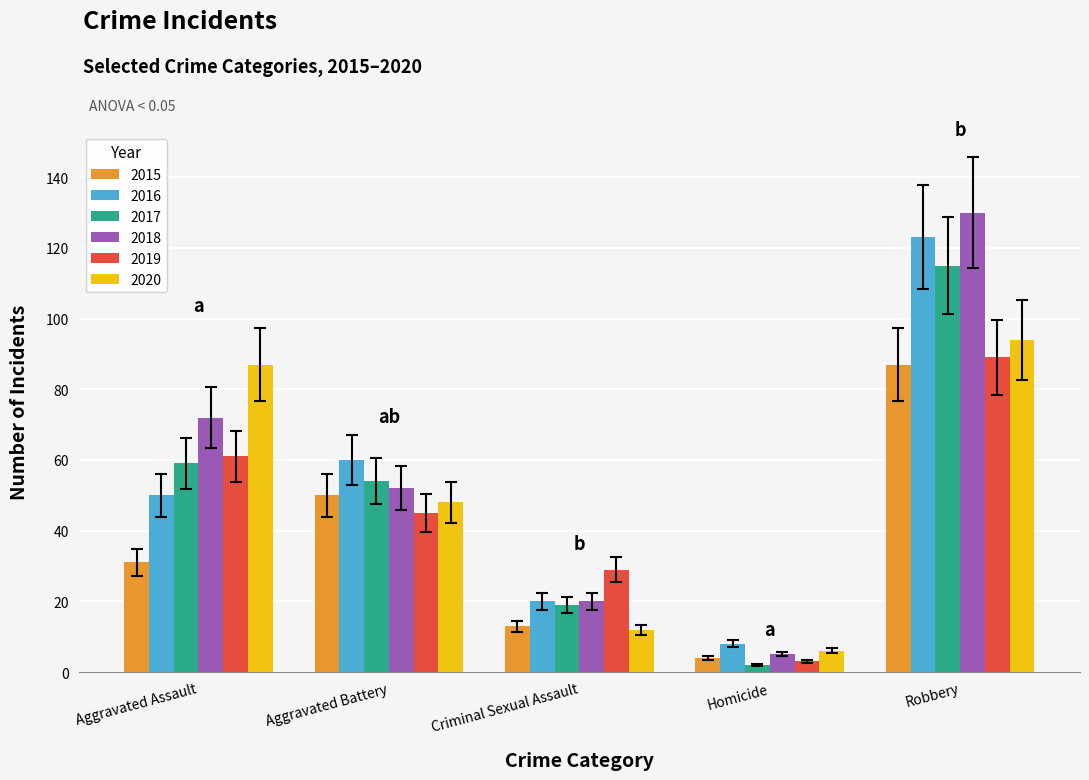

What is the label of the 3rd bar from the left?

Criminal Sexual Assault